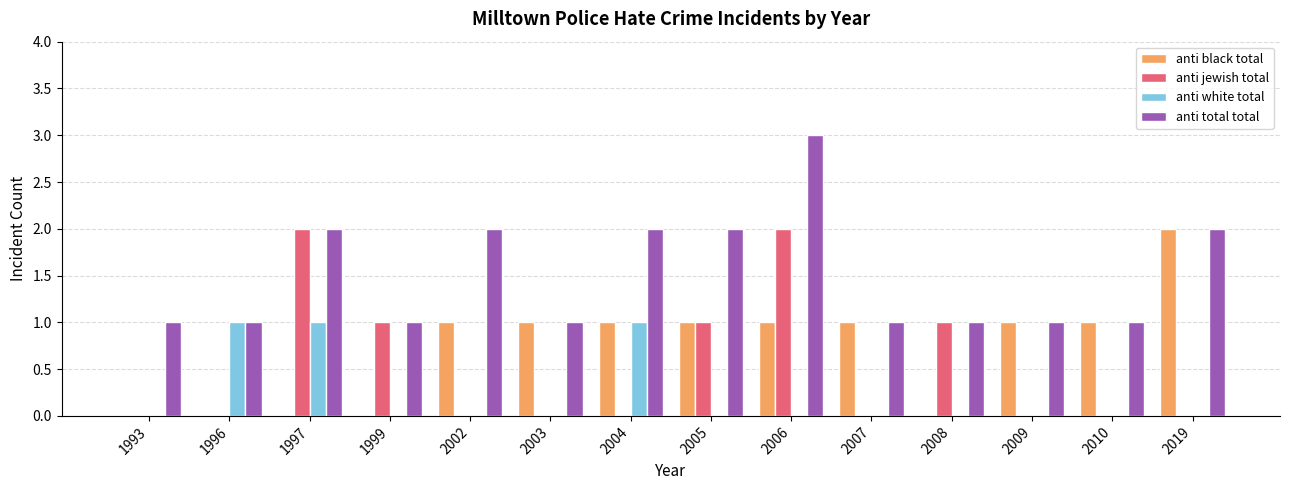

At which category is the sum across all series the highest?

2006